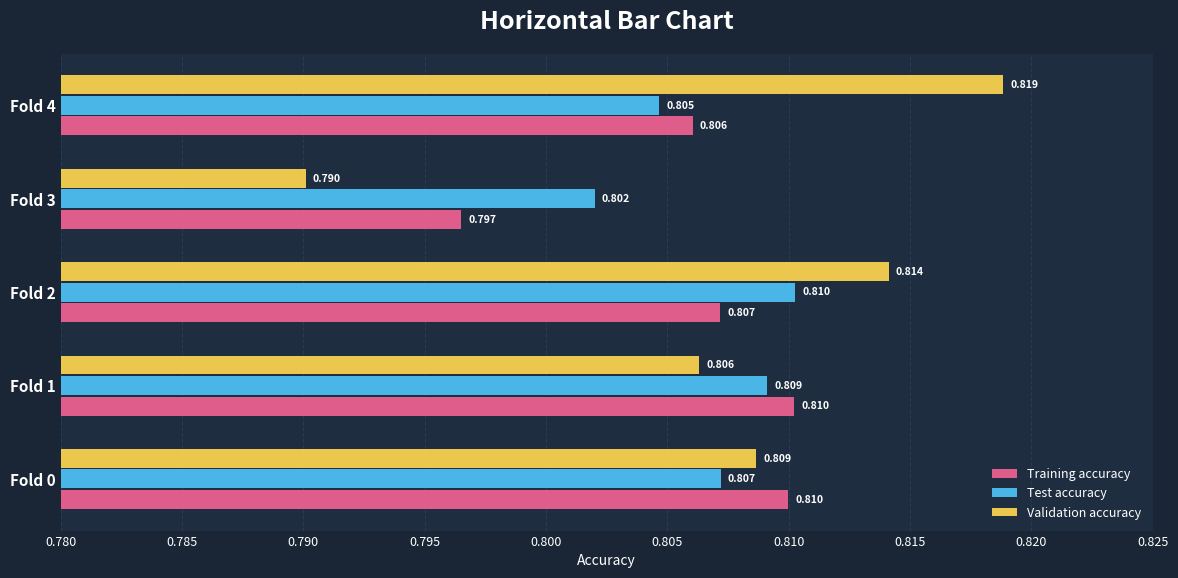

Which series has the largest total across all categories?

Validation accuracy